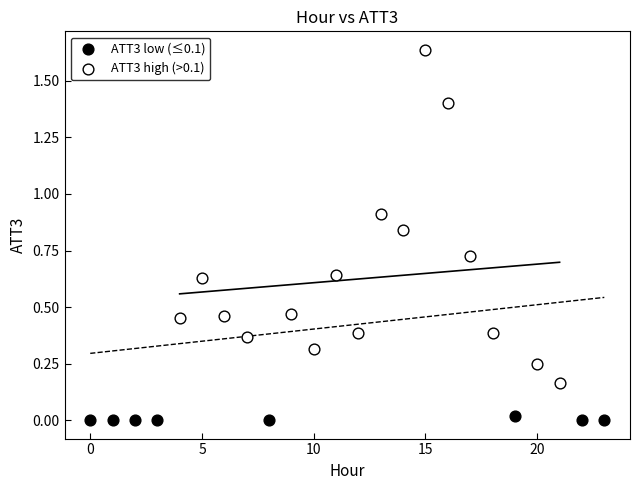

Which series has the largest Y range (max minus min)?

ATT3 high (>0.1)